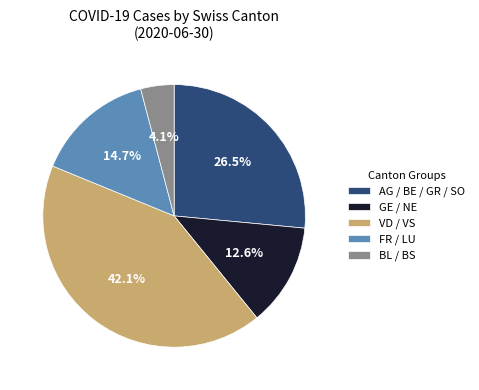

Which category has the smallest portion of the pie?

BL / BS